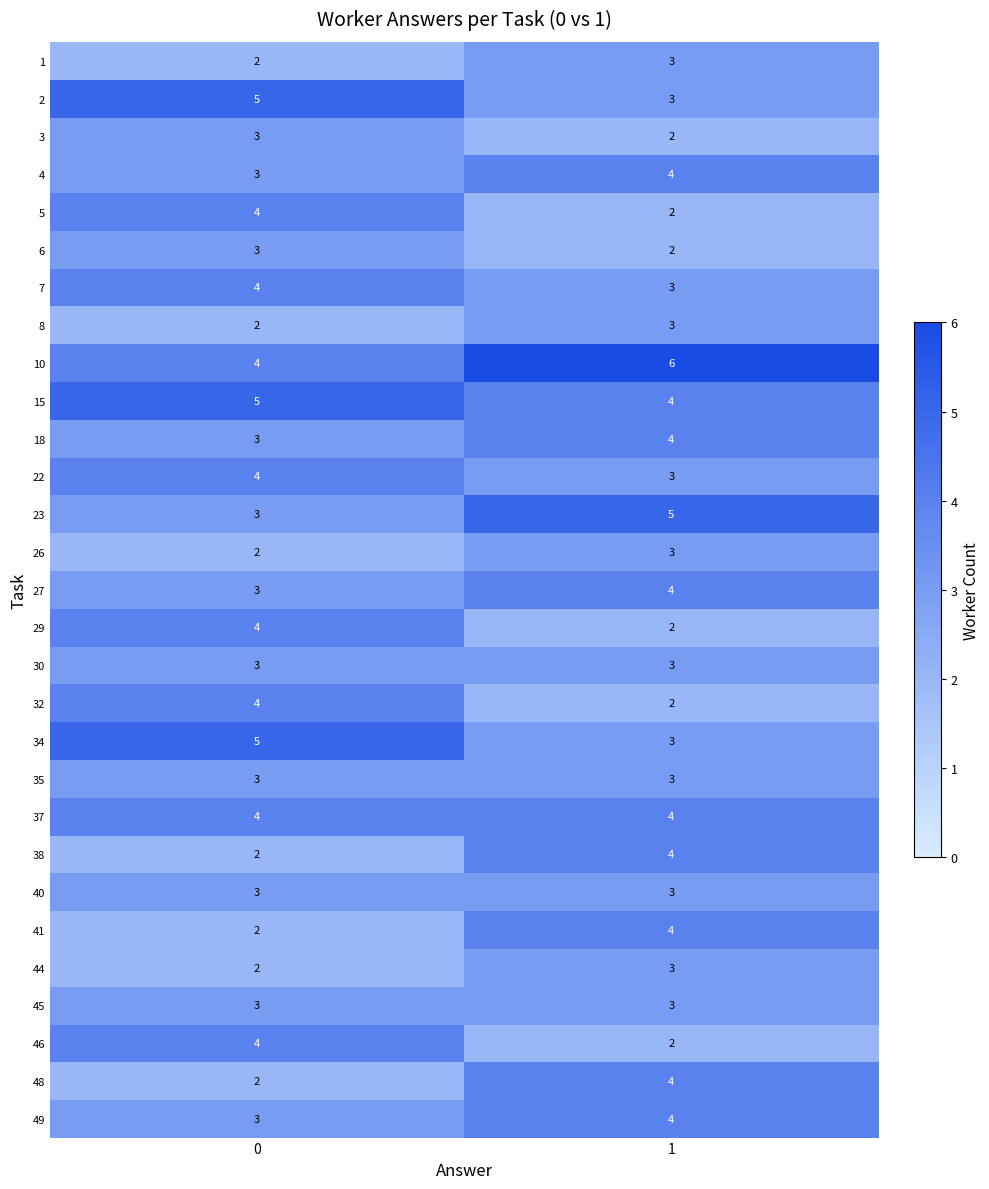

At how many categories does at least one series exceed 2?

2